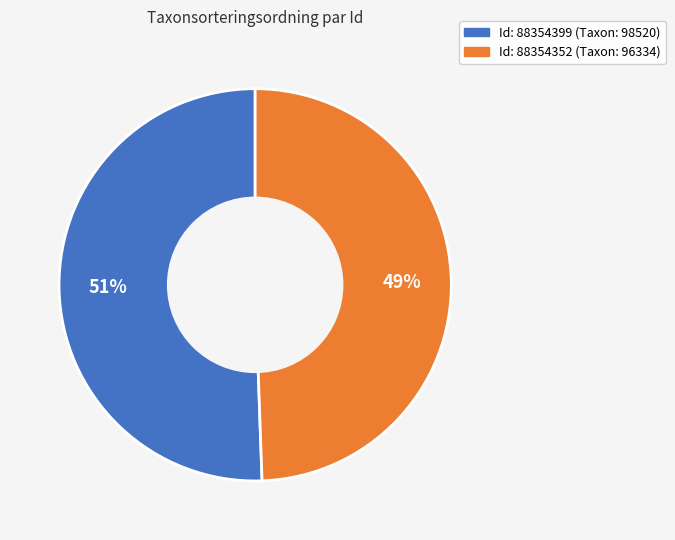

To the nearest percent, what is the average slice percentage?

50%